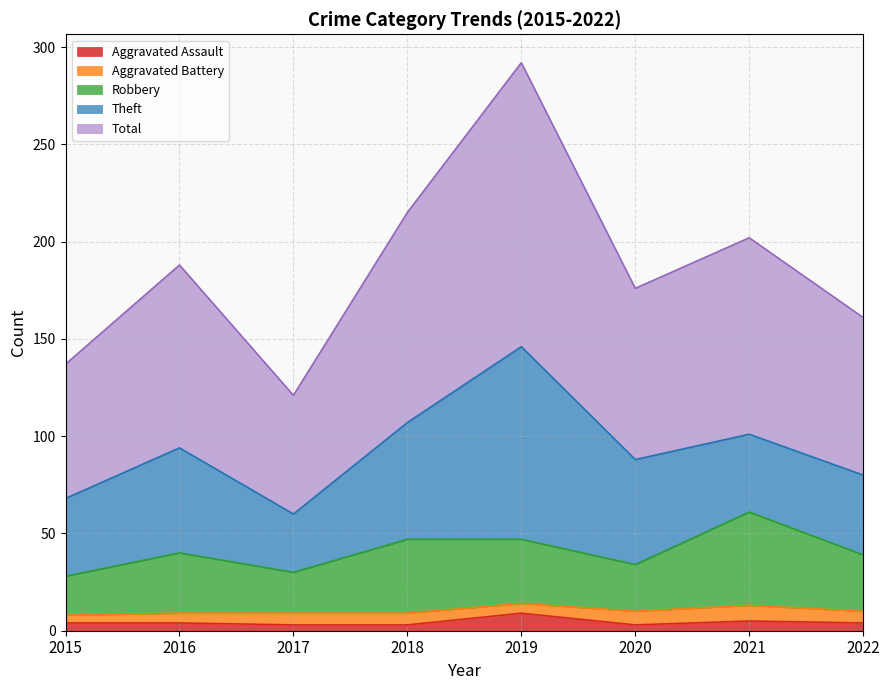

What is the difference between the highest and lowest values at 2017?

118